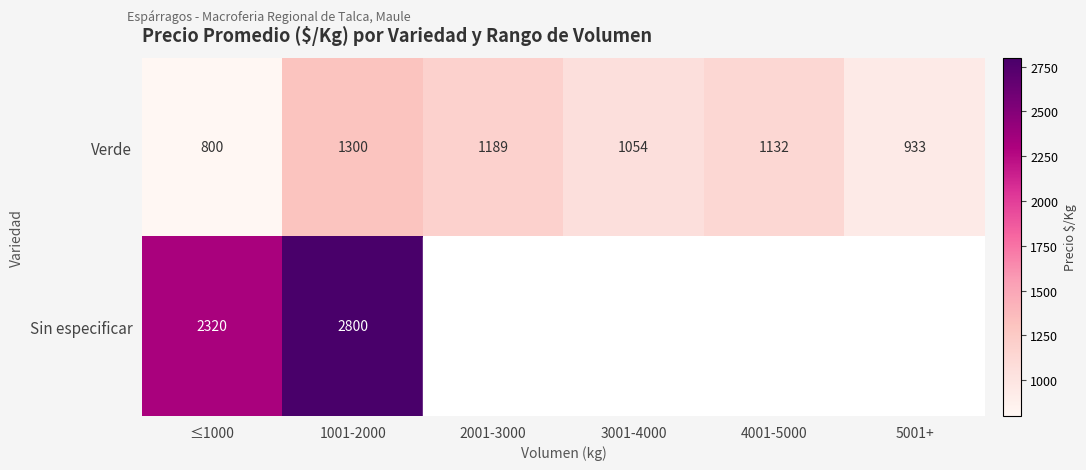

At which category is the sum across all series the highest?

1001-2000